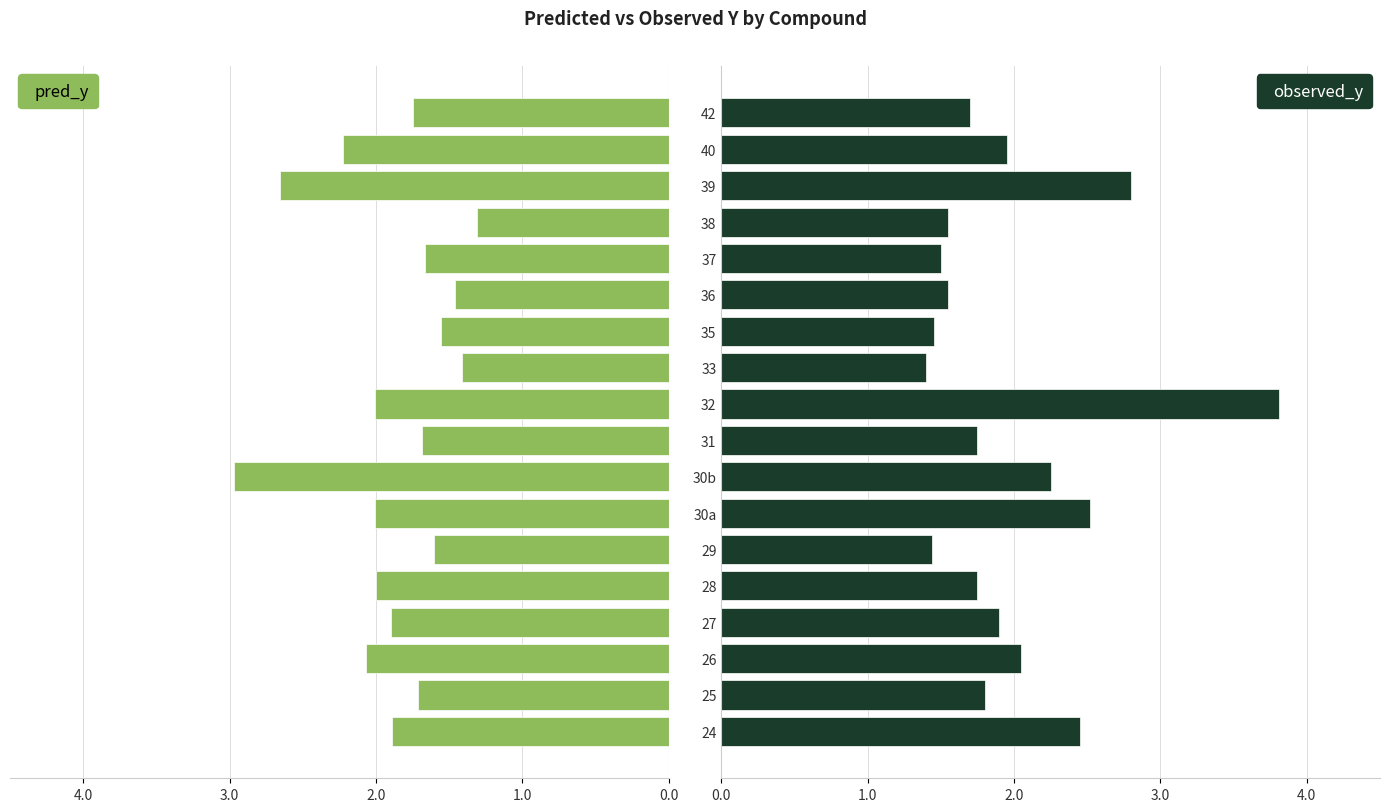

What position from the right is 24?

18